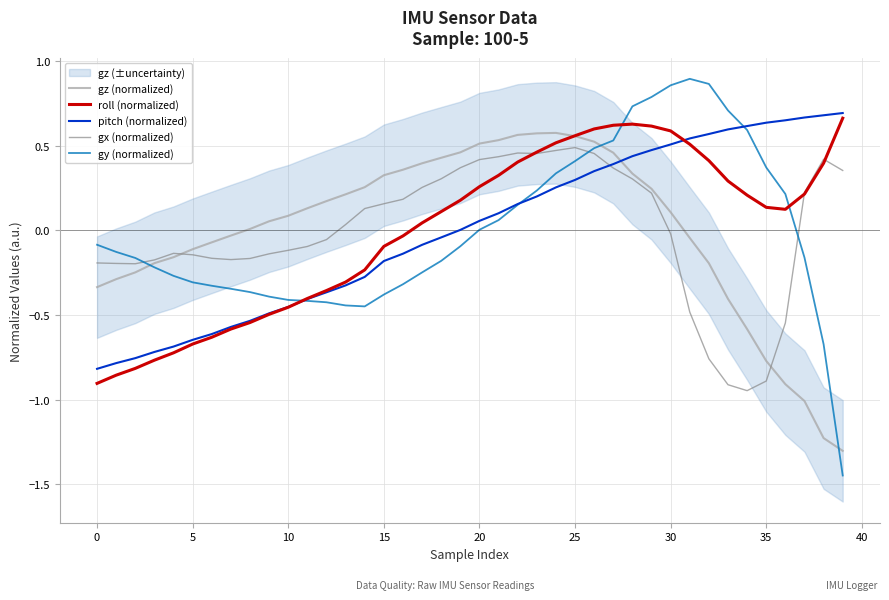

At which label does pitch (normalized) reach its peak?

39